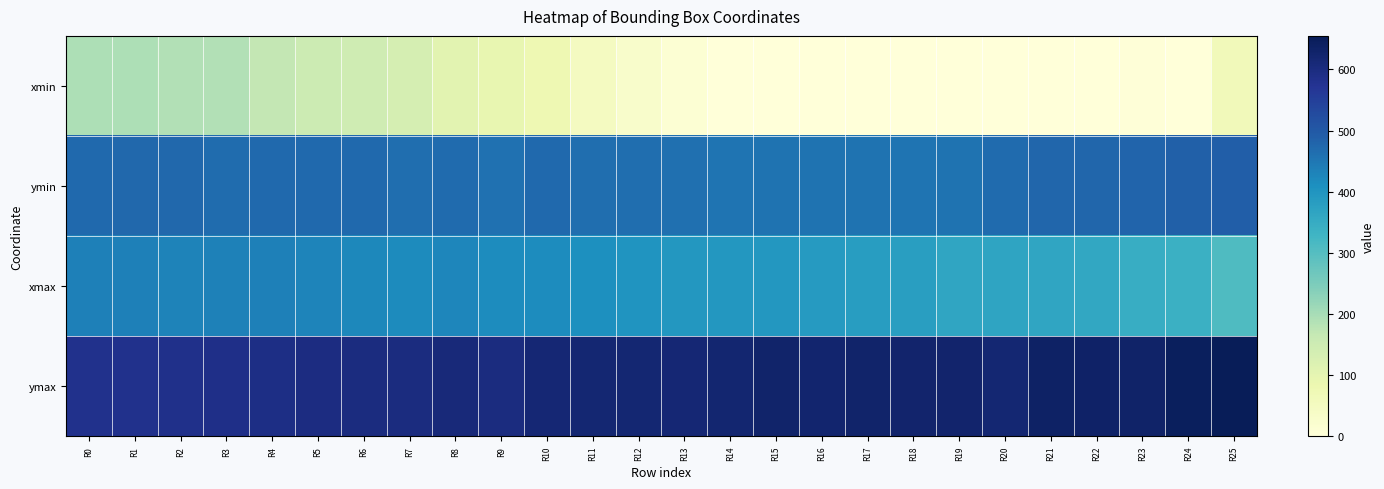

What is the maximum value shown in the chart?

654.9